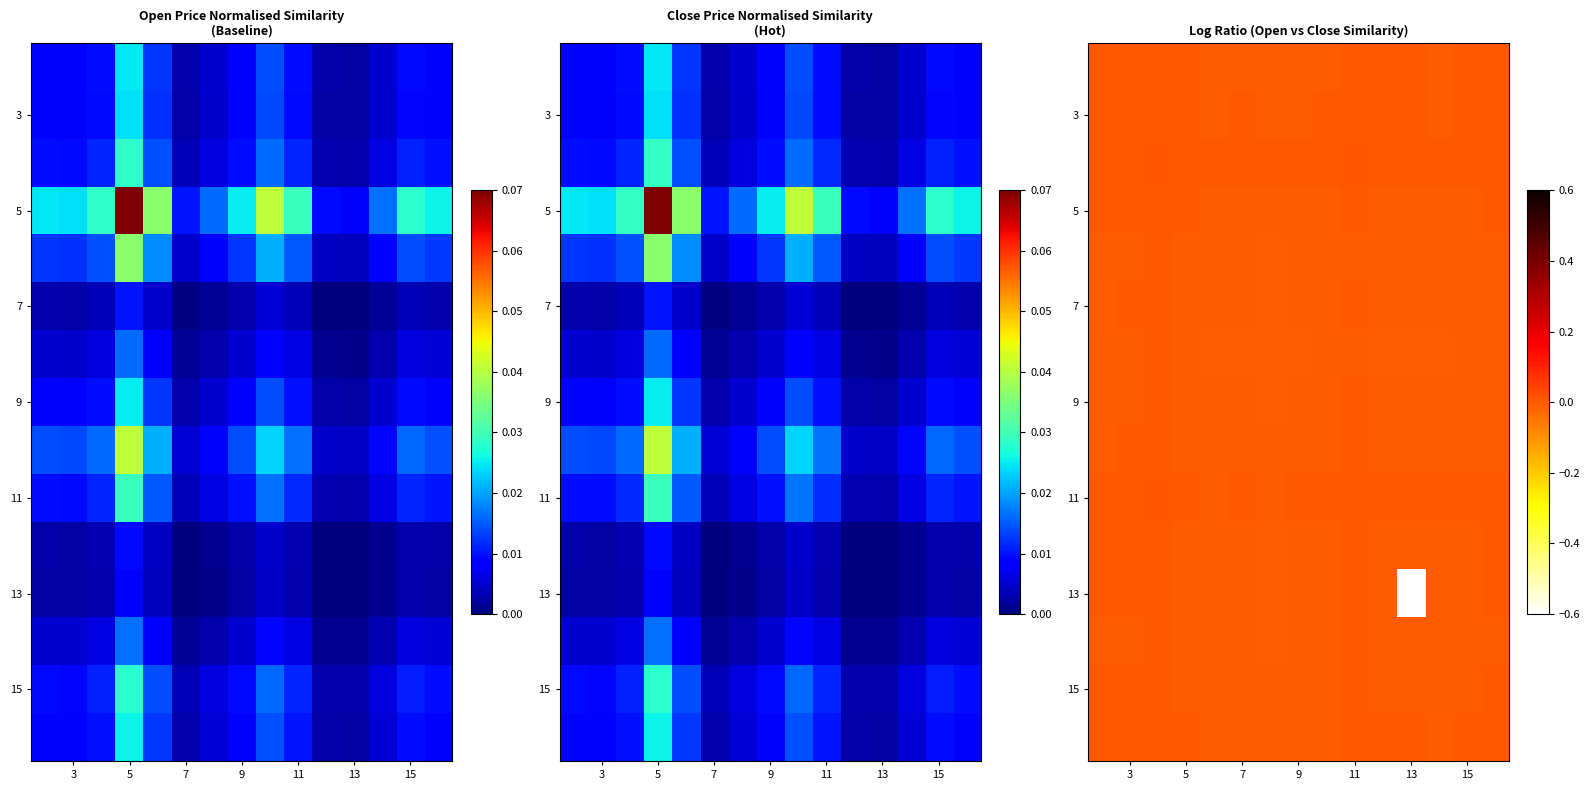

How many data points in 11 are less than 0?

2